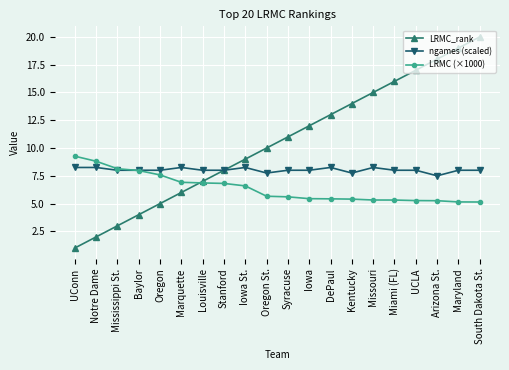

How many categories are shown in the chart?

20